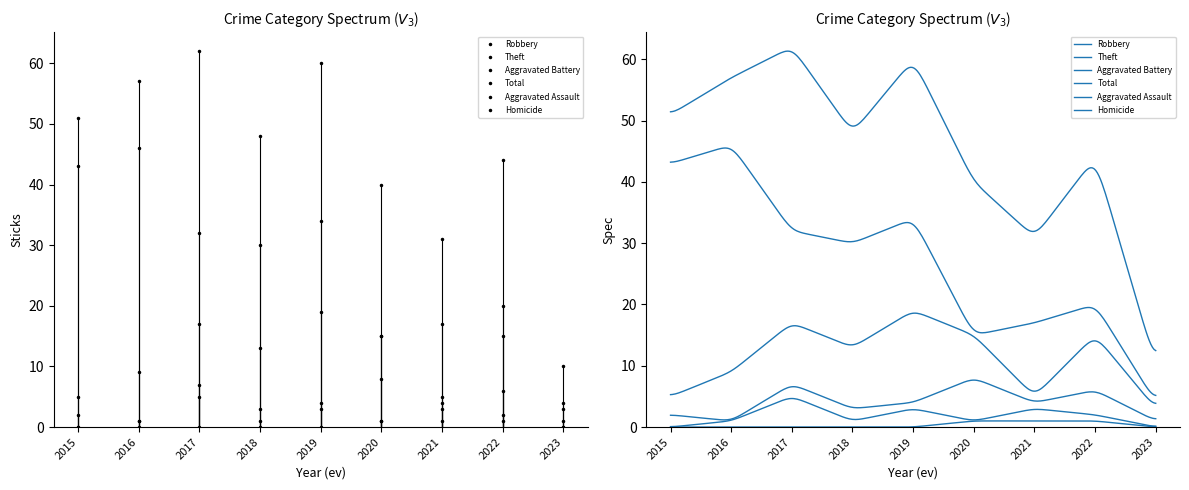

What is the spread (max minus min) of values at 2021?

30